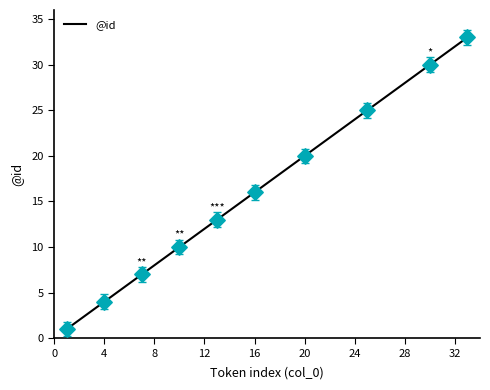

What is the greatest value displayed?

33